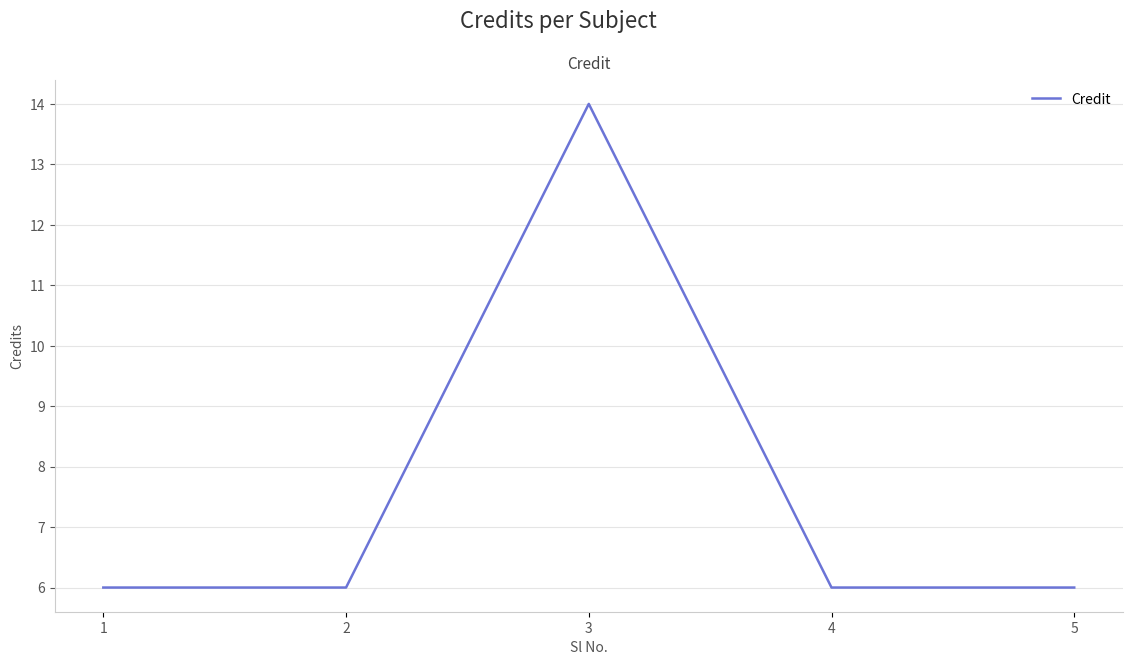

What is the difference between the values at 3 and 5?

8